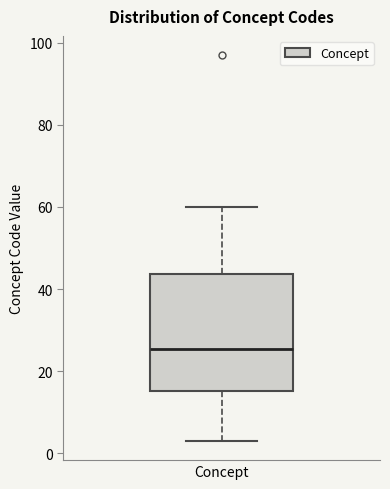

Read this box plot against the y-axis: the position of the median line, the range covered by the box, and the ends of both whiskers. The values are not printed on the chart, so give them approximately, as read against the axis.

median 26, box 16 to 44, whiskers 4 to 60